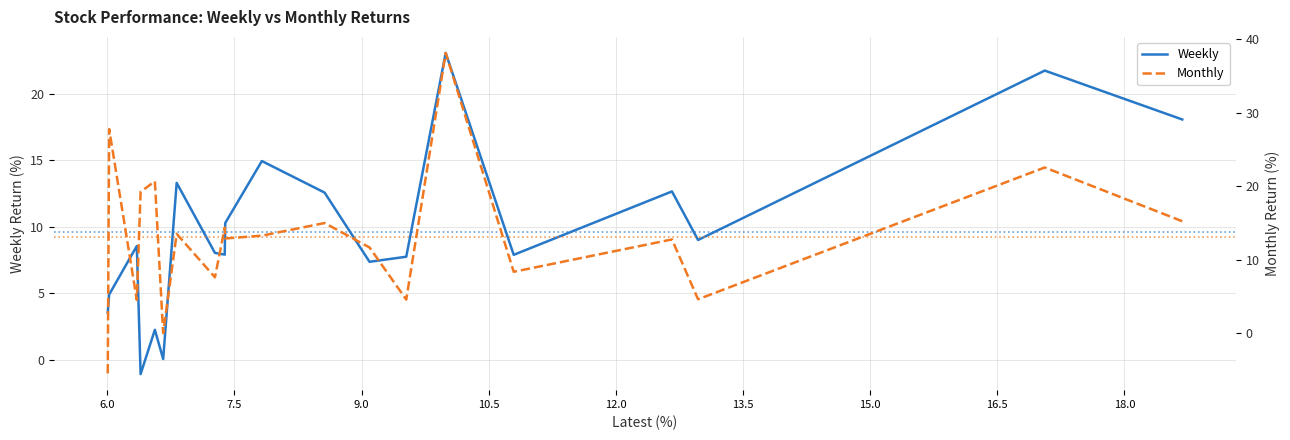

How many times do Monthly and Weekly cross each other?

14